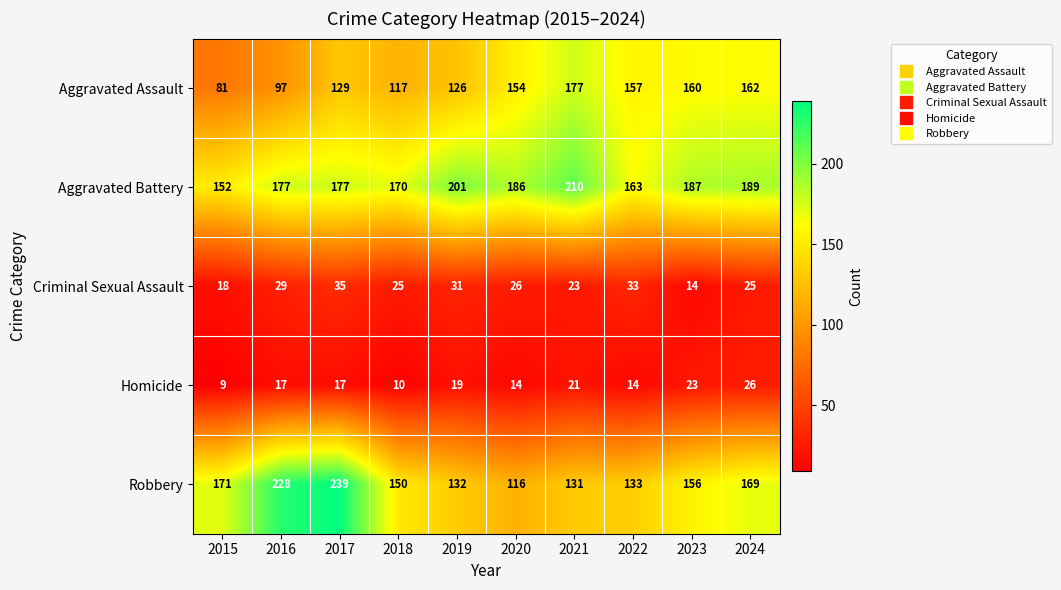

What is the difference between the maximum and minimum values in the Robbery series?

123